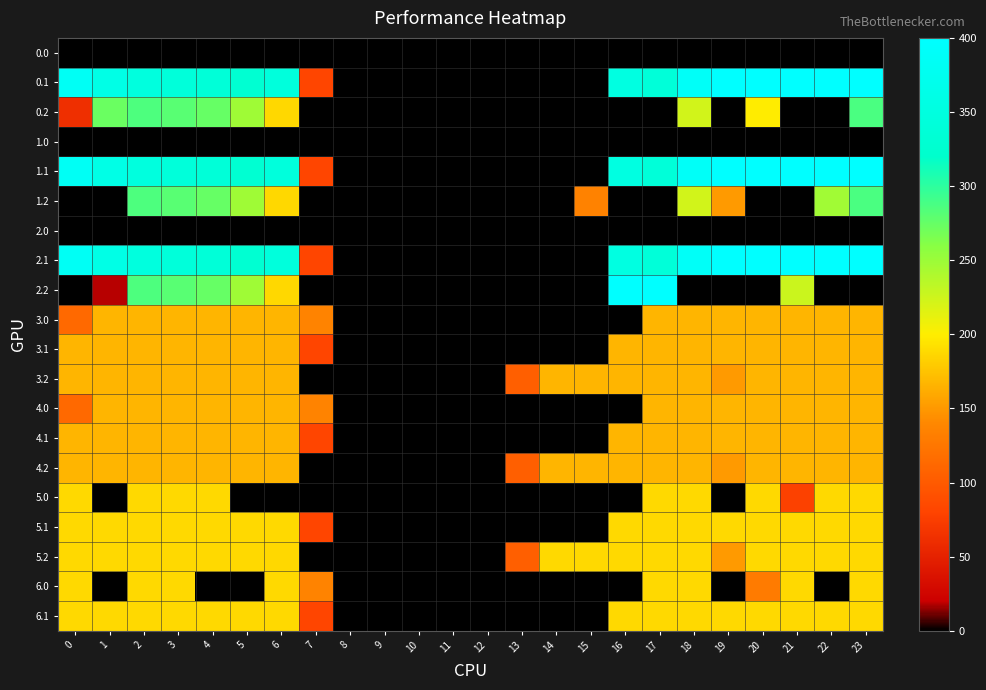

Reading left to right, what are all the values shown in this chart?

0.0: 0=0.0	1=0.0	2=0.0	3=0.0	4=0.0	5=0.0	6=0.0	7=0.0	8=0.0	9=0.0	10=0.0	11=0.0	12=0.0	13=0.0	14=0.0	15=0.0	16=0.0	17=0.0	18=0.0	19=0.0	20=0.0	21=0.0	22=0.0	23=0.0
0.1: 0=384.6	1=361.1	2=347.9	3=342.7	4=339.6	5=329.5	6=345.2	7=81.6	8=0.0	9=0.0	10=0.0	11=0.0	12=0.0	13=0.0	14=0.0	15=0.0	16=353.7	17=340.1	18=388.5	19=399.7	20=400.0	21=400.0	22=400.0	23=399.4
0.2: 0=61.9	1=272.7	2=285.5	3=281.0	4=274.4	5=248.1	6=187.1	7=0.0	8=0.0	9=0.0	10=0.0	11=0.0	12=0.0	13=0.0	14=0.0	15=0.0	16=0.0	17=0.0	18=223.1	19=0.0	20=199.2	21=0.0	22=0.0	23=287.5
1.0: 0=0.0	1=0.0	2=0.0	3=0.0	4=0.0	5=0.0	6=0.0	7=0.0	8=0.0	9=0.0	10=0.0	11=0.0	12=0.0	13=0.0	14=0.0	15=0.0	16=0.0	17=0.0	18=0.0	19=0.0	20=0.0	21=0.0	22=0.0	23=0.0
1.1: 0=384.6	1=361.1	2=347.9	3=342.7	4=339.6	5=329.5	6=345.2	7=81.6	8=0.0	9=0.0	10=0.0	11=0.0	12=0.0	13=0.0	14=0.0	15=0.0	16=353.7	17=340.1	18=388.5	19=399.7	20=400.0	21=400.0	22=400.0	23=399.4
1.2: 0=0.0	1=0.0	2=285.5	3=281.0	4=274.4	5=248.1	6=187.1	7=0.0	8=0.0	9=0.0	10=0.0	11=0.0	12=0.0	13=0.0	14=0.0	15=135.2	16=0.0	17=0.0	18=223.1	19=151.1	20=0.0	21=0.0	22=247.4	23=287.5
2.0: 0=0.0	1=0.0	2=0.0	3=0.0	4=0.0	5=0.0	6=0.0	7=0.0	8=0.0	9=0.0	10=0.0	11=0.0	12=0.0	13=0.0	14=0.0	15=0.0	16=0.0	17=0.0	18=0.0	19=0.0	20=0.0	21=0.0	22=0.0	23=0.0
2.1: 0=384.6	1=361.1	2=347.9	3=342.7	4=339.6	5=329.5	6=345.2	7=81.6	8=0.0	9=0.0	10=0.0	11=0.0	12=0.0	13=0.0	14=0.0	15=0.0	16=353.7	17=340.1	18=388.5	19=399.7	20=400.0	21=400.0	22=400.0	23=399.4
2.2: 0=0.0	1=18.0	2=285.5	3=281.0	4=274.4	5=248.1	6=187.1	7=0.0	8=0.0	9=0.0	10=0.0	11=0.0	12=0.0	13=0.0	14=0.0	15=0.0	16=400.0	17=400.0	18=0.0	19=0.0	20=0.0	21=226.4	22=0.0	23=0.0
3.0: 0=112.7	1=167.0	2=167.0	3=167.0	4=167.0	5=167.0	6=167.0	7=136.4	8=0.0	9=0.0	10=0.0	11=0.0	12=0.0	13=0.0	14=0.0	15=0.0	16=0.0	17=167.0	18=167.0	19=167.0	20=167.0	21=167.0	22=167.0	23=167.0
3.1: 0=167.0	1=167.0	2=167.0	3=167.0	4=167.0	5=167.0	6=167.0	7=81.6	8=0.0	9=0.0	10=0.0	11=0.0	12=0.0	13=0.0	14=0.0	15=0.0	16=167.0	17=167.0	18=167.0	19=167.0	20=167.0	21=167.0	22=167.0	23=167.0
3.2: 0=167.0	1=167.0	2=167.0	3=167.0	4=167.0	5=167.0	6=167.0	7=0.0	8=0.0	9=0.0	10=0.0	11=0.0	12=0.0	13=104.4	14=167.0	15=167.0	16=167.0	17=167.0	18=167.0	19=151.1	20=167.0	21=167.0	22=167.0	23=167.0
4.0: 0=112.7	1=167.0	2=167.0	3=167.0	4=167.0	5=167.0	6=167.0	7=136.4	8=0.0	9=0.0	10=0.0	11=0.0	12=0.0	13=0.0	14=0.0	15=0.0	16=0.0	17=167.0	18=167.0	19=167.0	20=167.0	21=167.0	22=167.0	23=167.0
4.1: 0=167.0	1=167.0	2=167.0	3=167.0	4=167.0	5=167.0	6=167.0	7=81.6	8=0.0	9=0.0	10=0.0	11=0.0	12=0.0	13=0.0	14=0.0	15=0.0	16=167.0	17=167.0	18=167.0	19=167.0	20=167.0	21=167.0	22=167.0	23=167.0
4.2: 0=167.0	1=167.0	2=167.0	3=167.0	4=167.0	5=167.0	6=167.0	7=0.0	8=0.0	9=0.0	10=0.0	11=0.0	12=0.0	13=104.4	14=167.0	15=167.0	16=167.0	17=167.0	18=167.0	19=151.1	20=167.0	21=167.0	22=167.0	23=167.0
5.0: 0=188.0	1=0.0	2=188.0	3=188.0	4=188.0	5=0.0	6=0.0	7=0.0	8=0.0	9=0.0	10=0.0	11=0.0	12=0.0	13=0.0	14=0.0	15=0.0	16=0.0	17=188.0	18=188.0	19=0.0	20=188.0	21=78.0	22=188.0	23=188.0
5.1: 0=188.0	1=188.0	2=188.0	3=188.0	4=188.0	5=188.0	6=188.0	7=81.6	8=0.0	9=0.0	10=0.0	11=0.0	12=0.0	13=0.0	14=0.0	15=0.0	16=188.0	17=188.0	18=188.0	19=188.0	20=188.0	21=188.0	22=188.0	23=188.0
5.2: 0=188.0	1=188.0	2=188.0	3=188.0	4=188.0	5=188.0	6=187.1	7=0.0	8=0.0	9=0.0	10=0.0	11=0.0	12=0.0	13=104.4	14=188.0	15=188.0	16=188.0	17=188.0	18=188.0	19=151.1	20=188.0	21=188.0	22=188.0	23=188.0
6.0: 0=188.0	1=0.0	2=188.0	3=188.0	4=0.0	5=0.0	6=188.0	7=136.4	8=0.0	9=0.0	10=0.0	11=0.0	12=0.0	13=0.0	14=0.0	15=0.0	16=0.0	17=188.0	18=188.0	19=0.0	20=129.6	21=188.0	22=0.0	23=188.0
6.1: 0=188.0	1=188.0	2=188.0	3=188.0	4=188.0	5=188.0	6=188.0	7=81.6	8=0.0	9=0.0	10=0.0	11=0.0	12=0.0	13=0.0	14=0.0	15=0.0	16=188.0	17=188.0	18=188.0	19=188.0	20=188.0	21=188.0	22=188.0	23=188.0